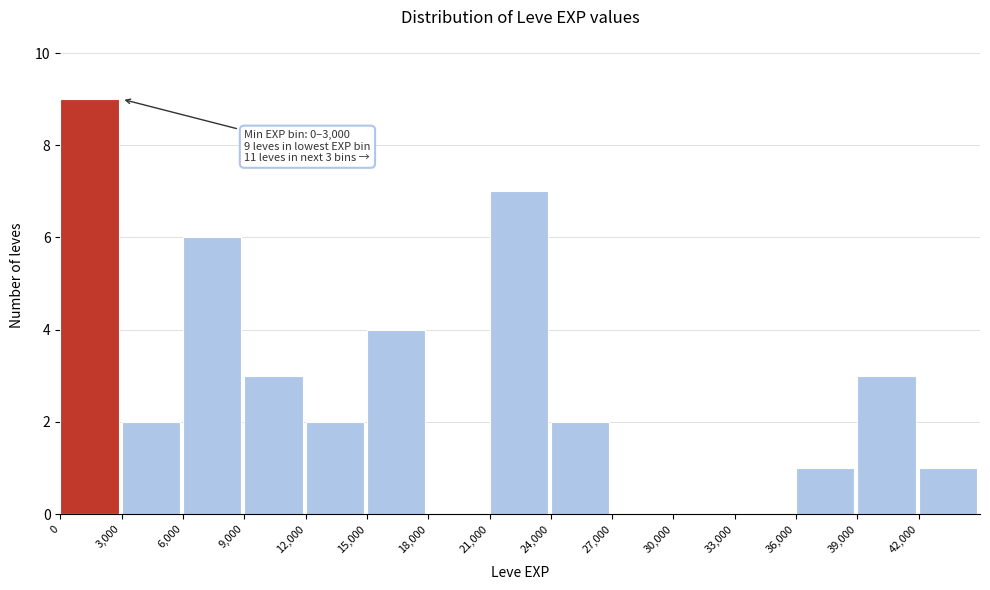

Which range on the x-axis has the tallest bar?

0 to 3000